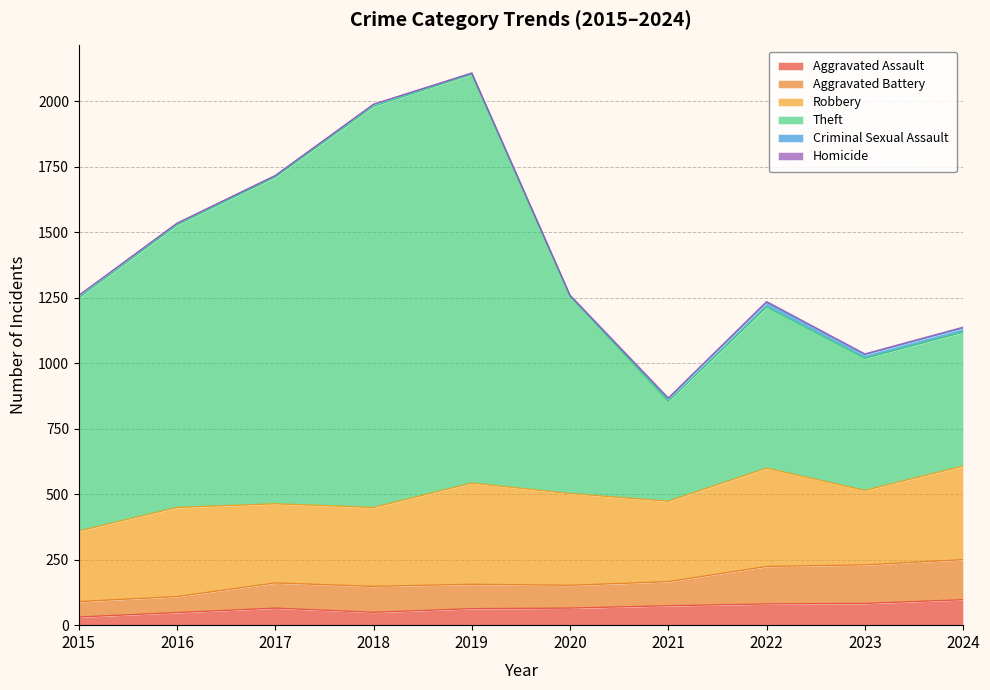

What is the difference between the Theft values at 2018 and 2016?

453